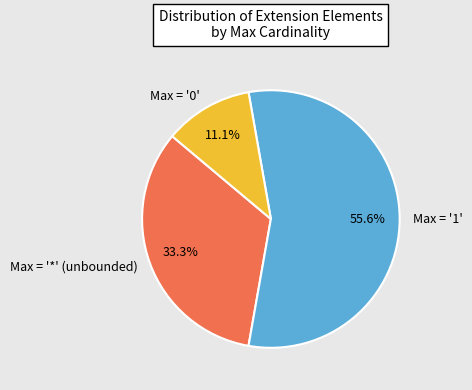

What is the smallest slice in the pie chart?

Max = '0'